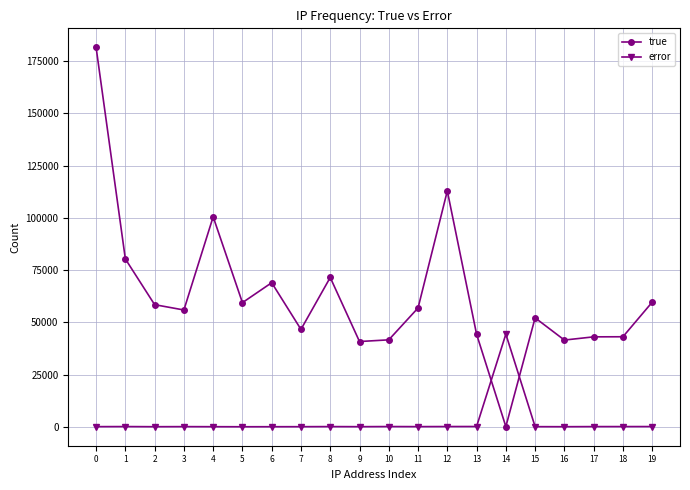

After their last crossing, which series has the higher values: true or error?

true